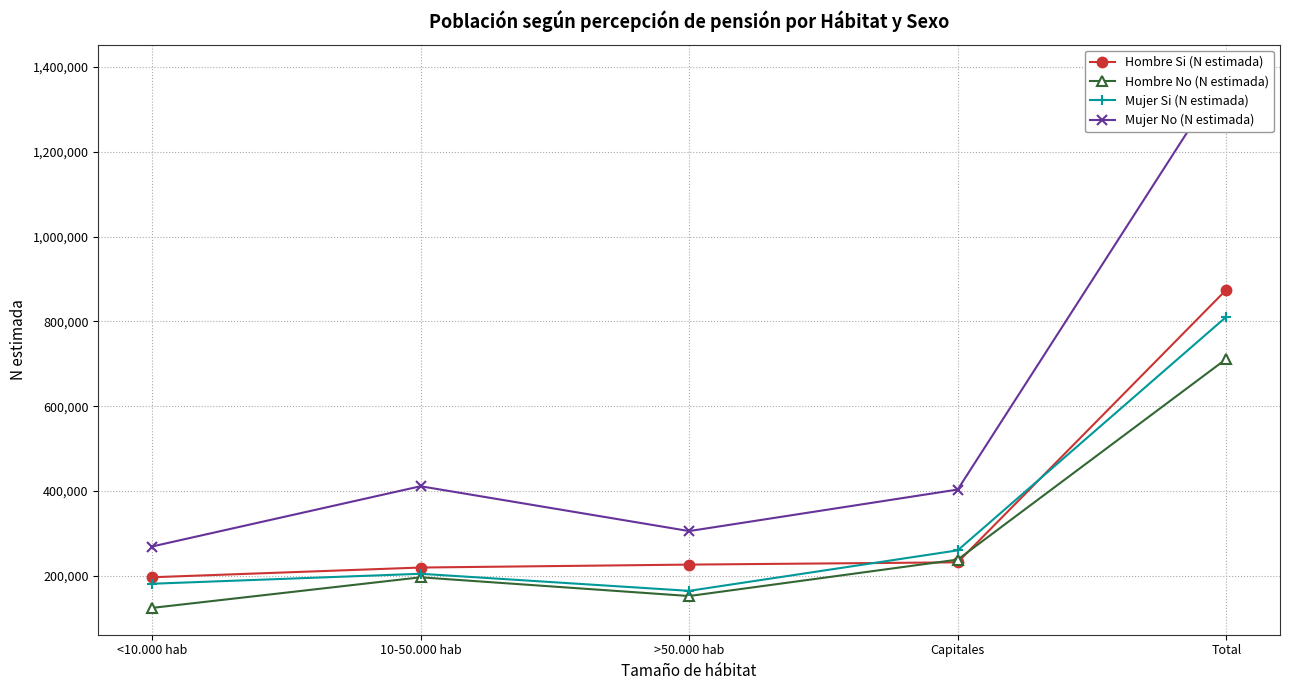

Rank the categories by Hombre Si (N estimada) value from lowest to highest.

<10.000 hab, 10-50.000 hab, >50.000 hab, Capitales, Total